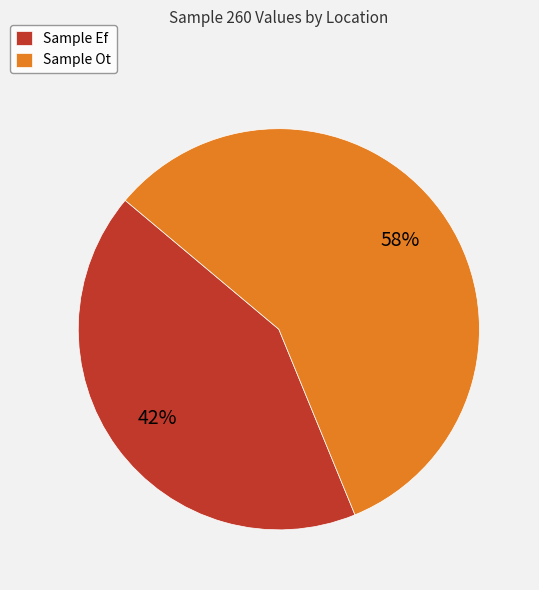

To the nearest percent, what is the average slice percentage?

50%